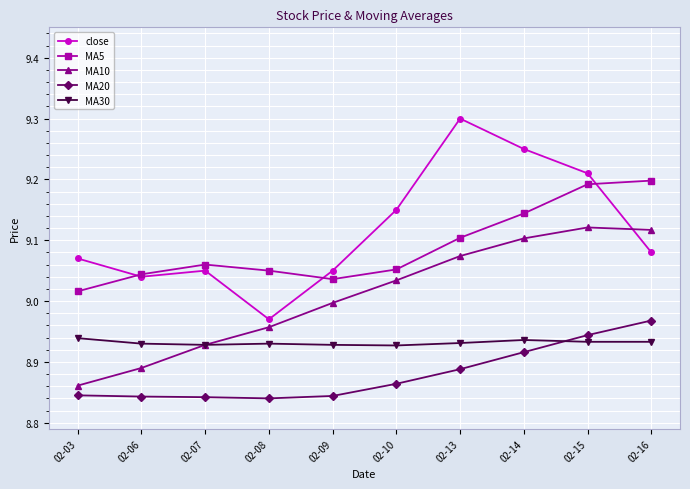

True or false: MA5 has more than 2 interior local peaks.

False